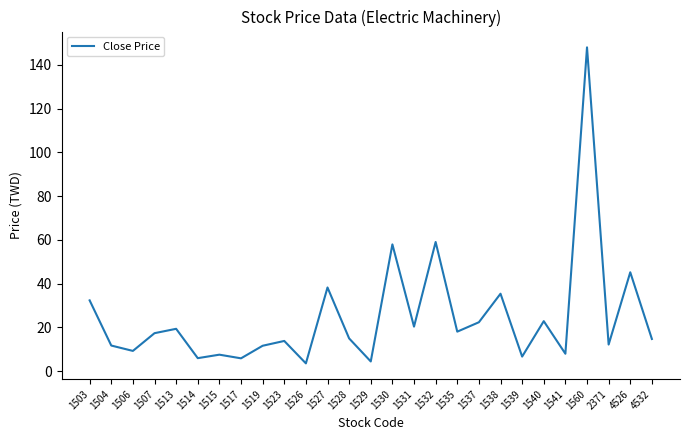

Between 1517 and 1513, which is larger?

1513